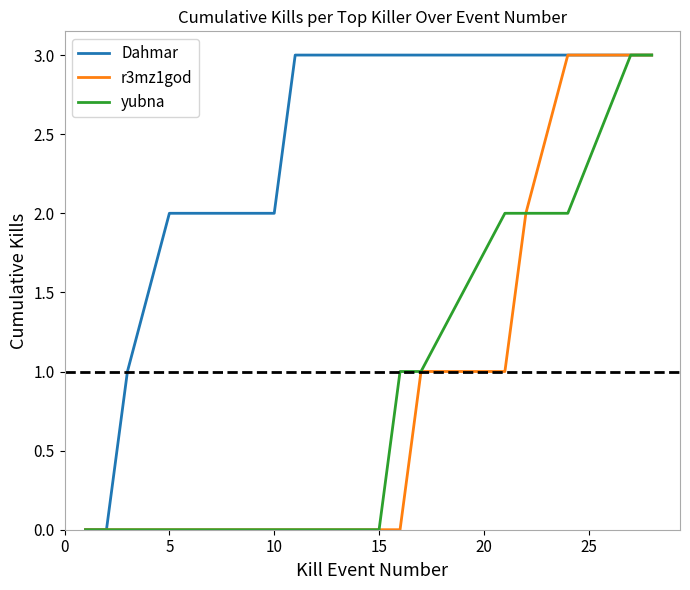

Which series has the largest total across all categories?

Dahmar